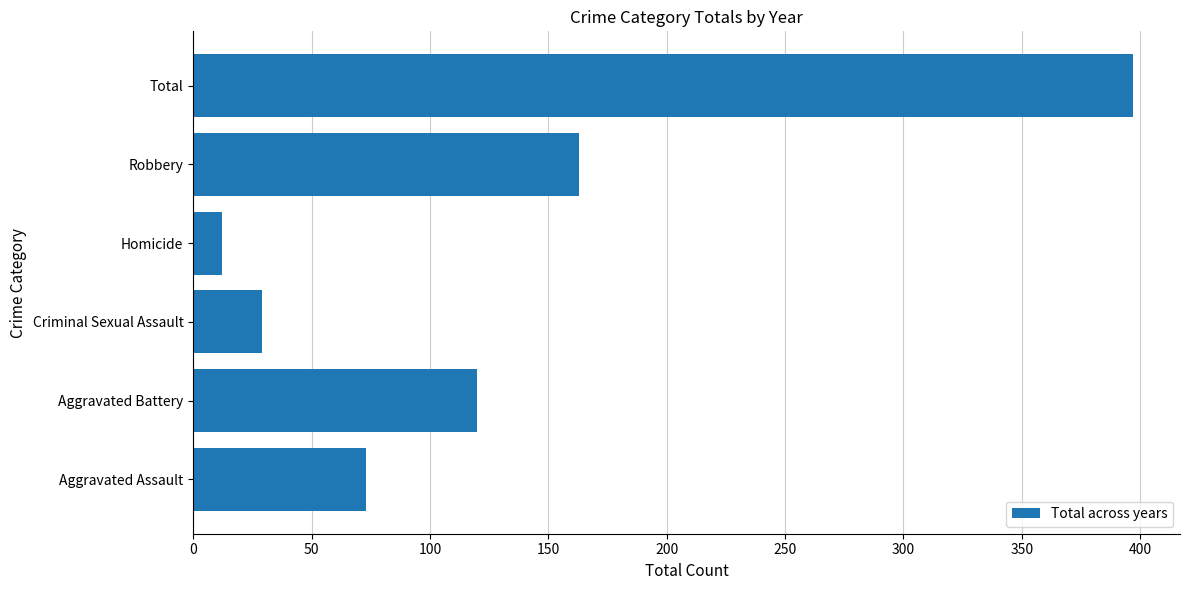

How many data points are less than 120?

3